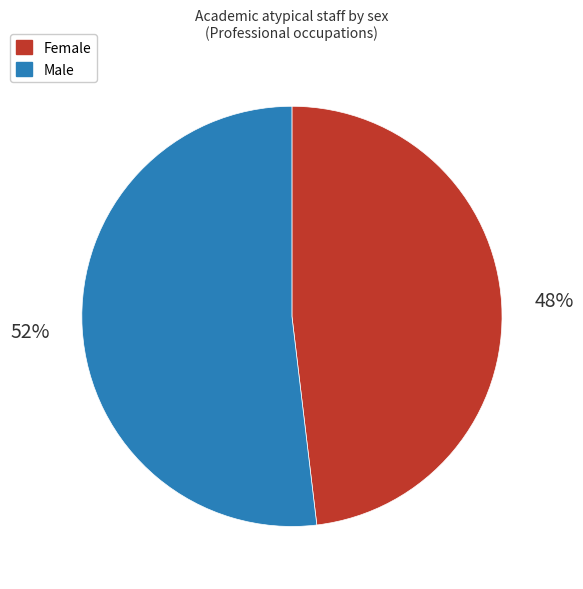

How many segments does this pie chart have?

2